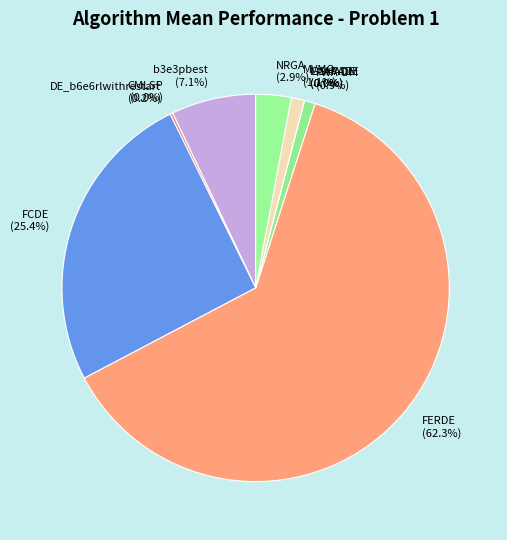

Is there any slice that represents more than half of the pie?

Yes